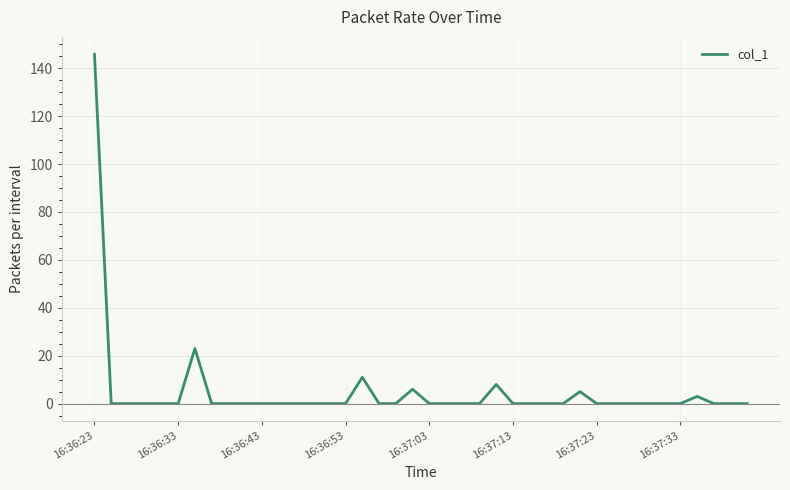

What is the difference between the maximum and minimum values?

145.8